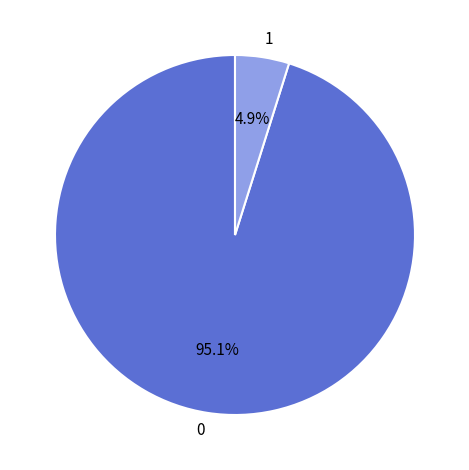

Which slice is the smallest?

1